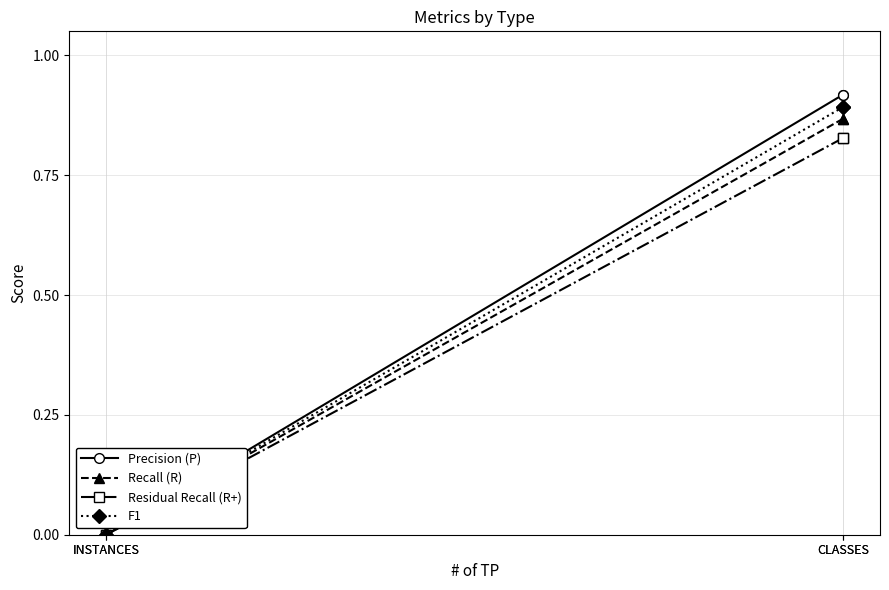

True or false: Recall (R) and Residual Recall (R+) cross at least once.

False